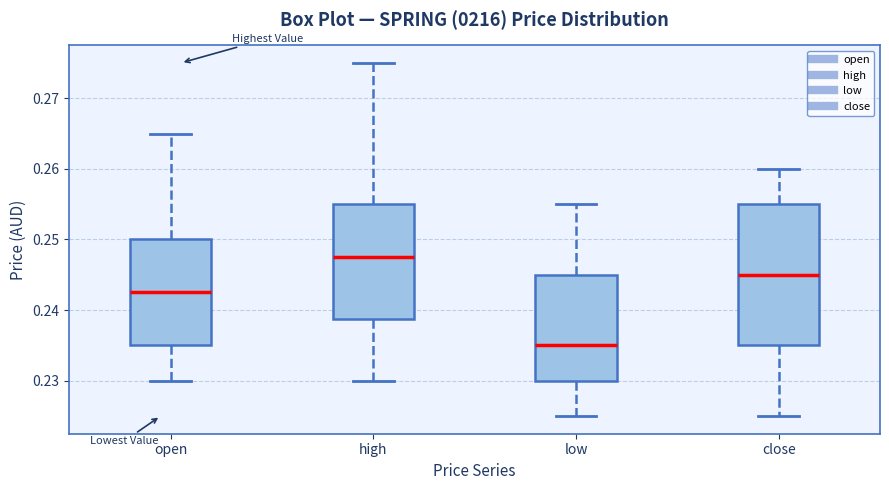

Which box has the highest median line?

high